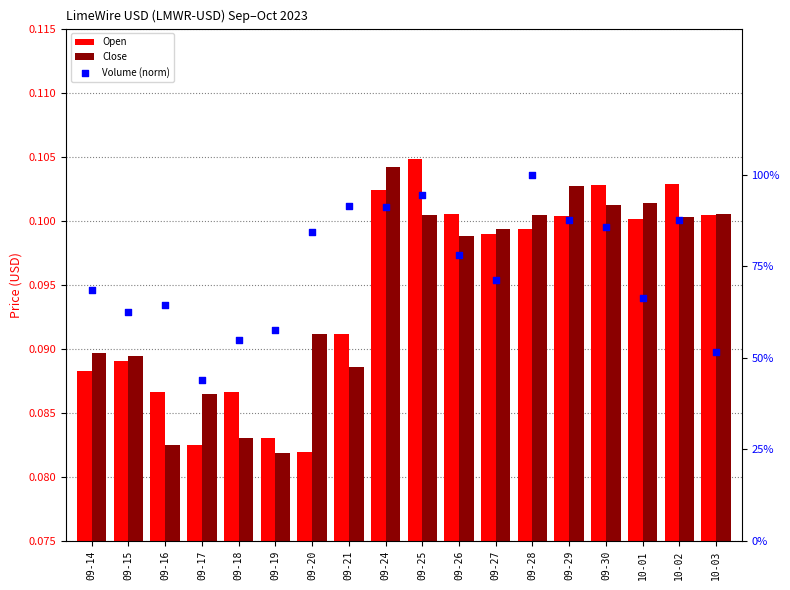

What are all the series names shown in the legend?

Open, Close, Volume (norm)